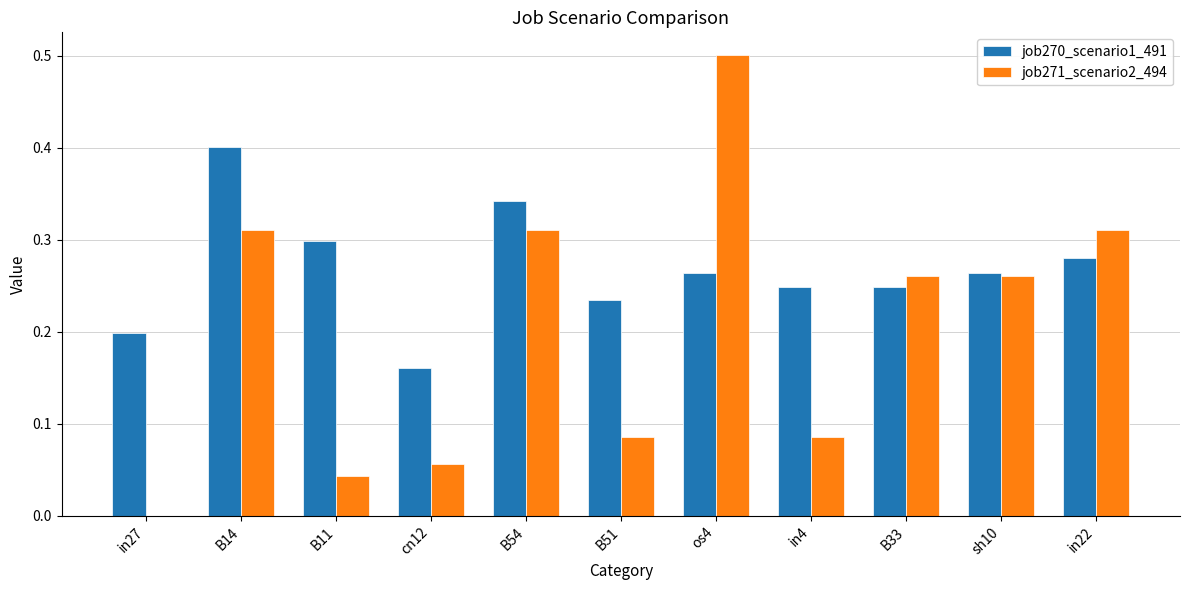

Which series has the largest total across all categories?

job270_scenario1_491